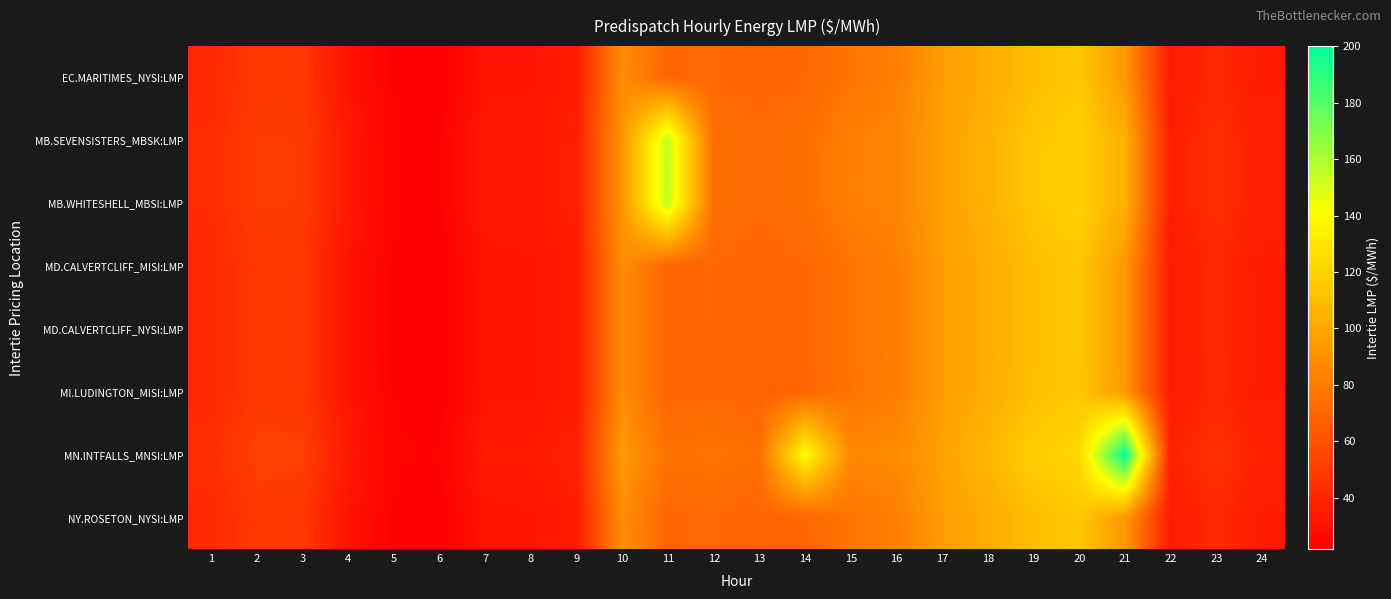

At which category is the sum across all series the highest?

20